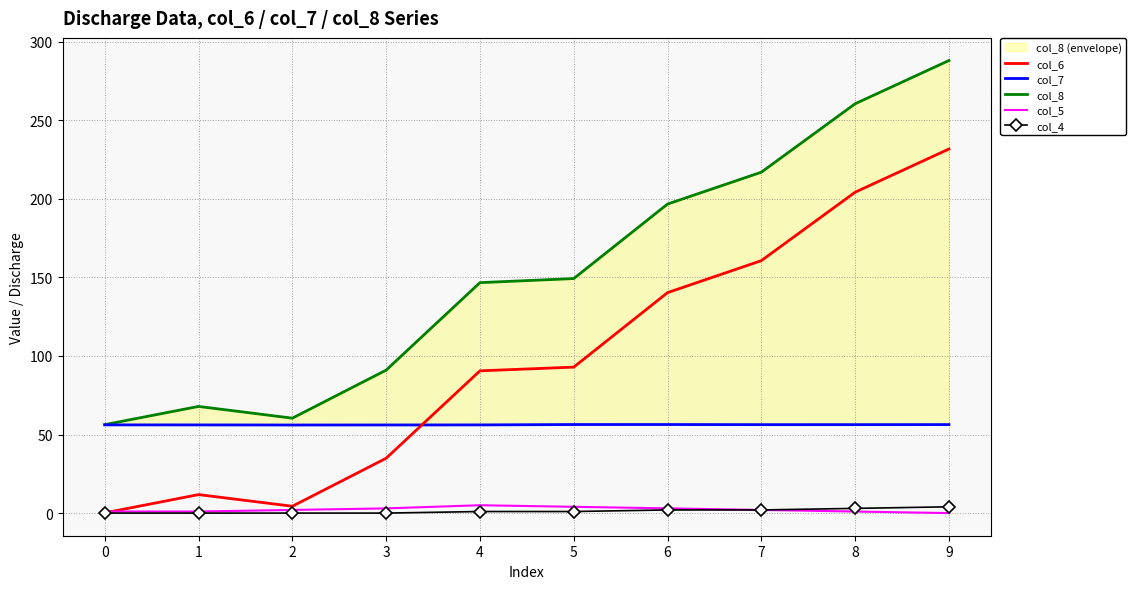

Which series has the widest spread of values?

col_8